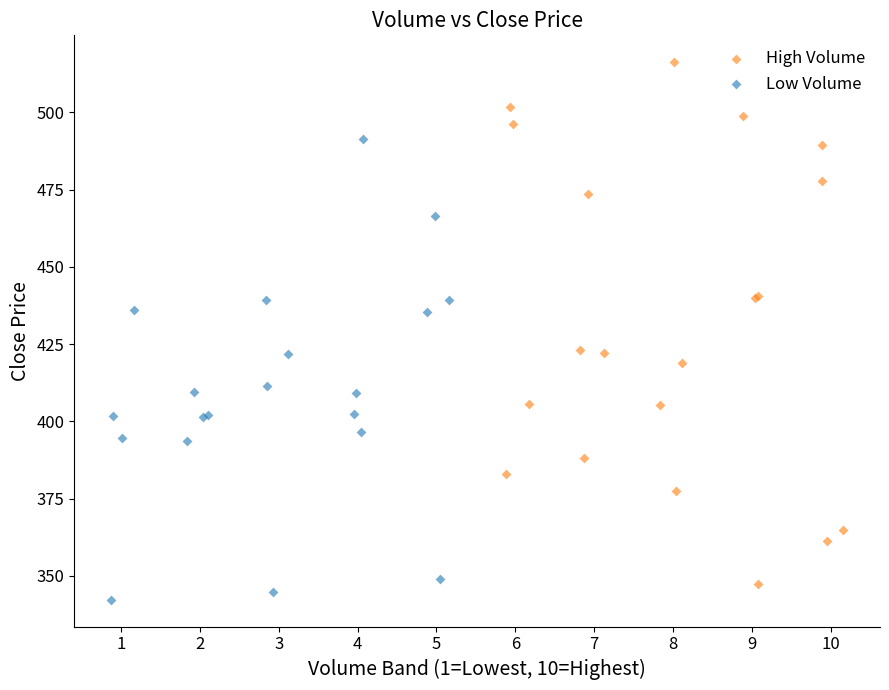

Which series contains the highest Y value?

High Volume